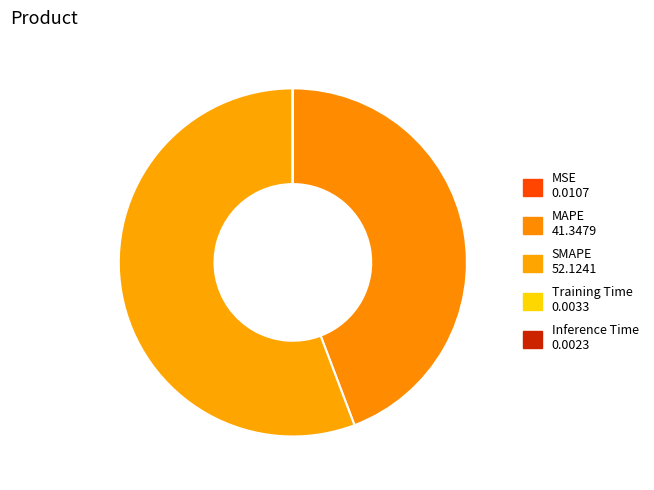

Does any single category account for the majority?

Yes